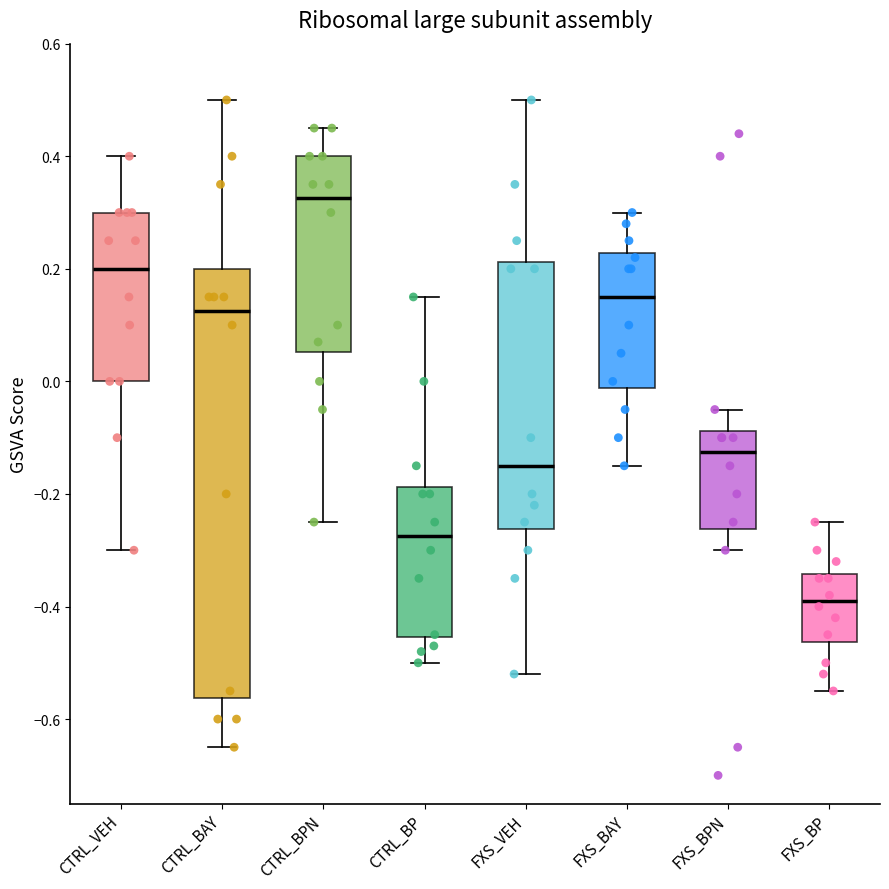

Where is the lower edge of the box for FXS_BPN on the y-axis? The values are not printed on the chart, so give them approximately, as read against the axis.

-0.26